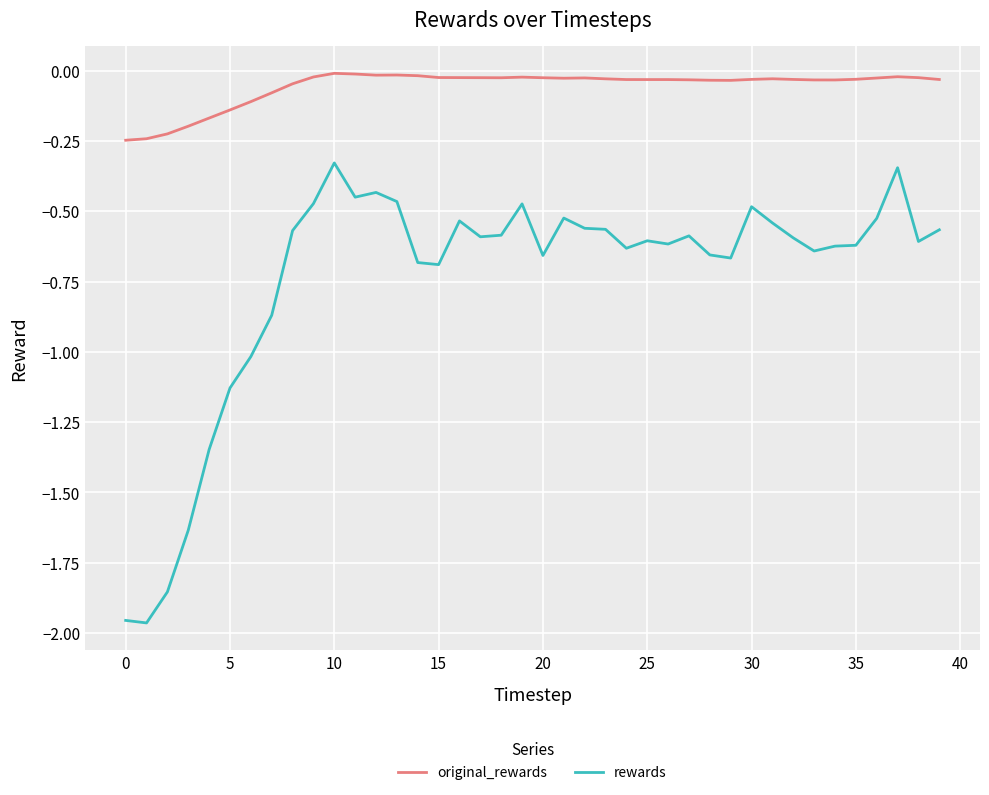

True or false: rewards and original_rewards intersect in this chart.

False